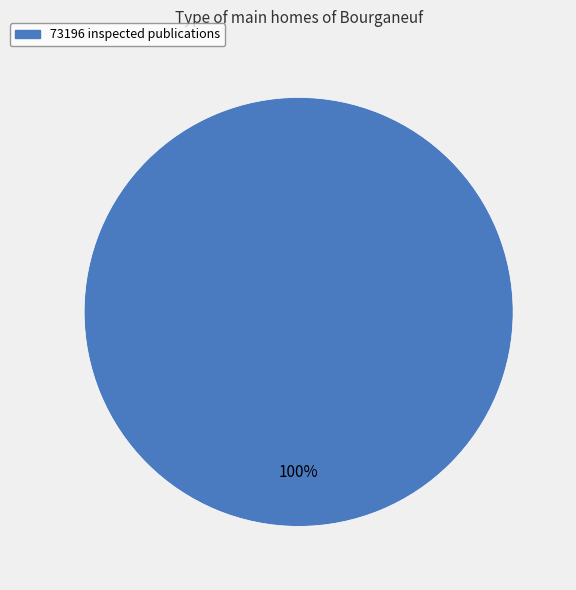

What is the majority slice?

73196 inspected publications